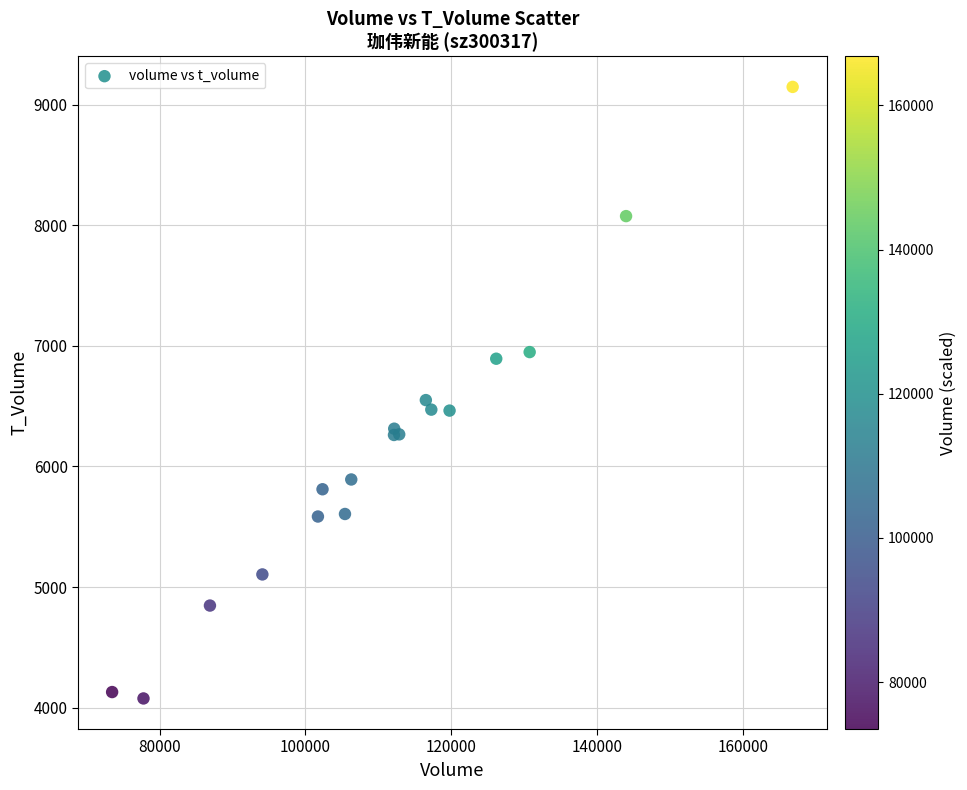

What Y value in the scatter plot is closest to 6611?

6550